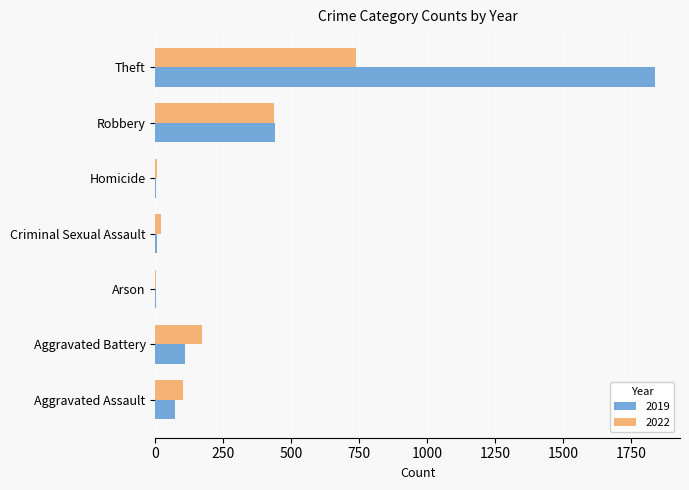

At which category is the sum across all series the highest?

Theft